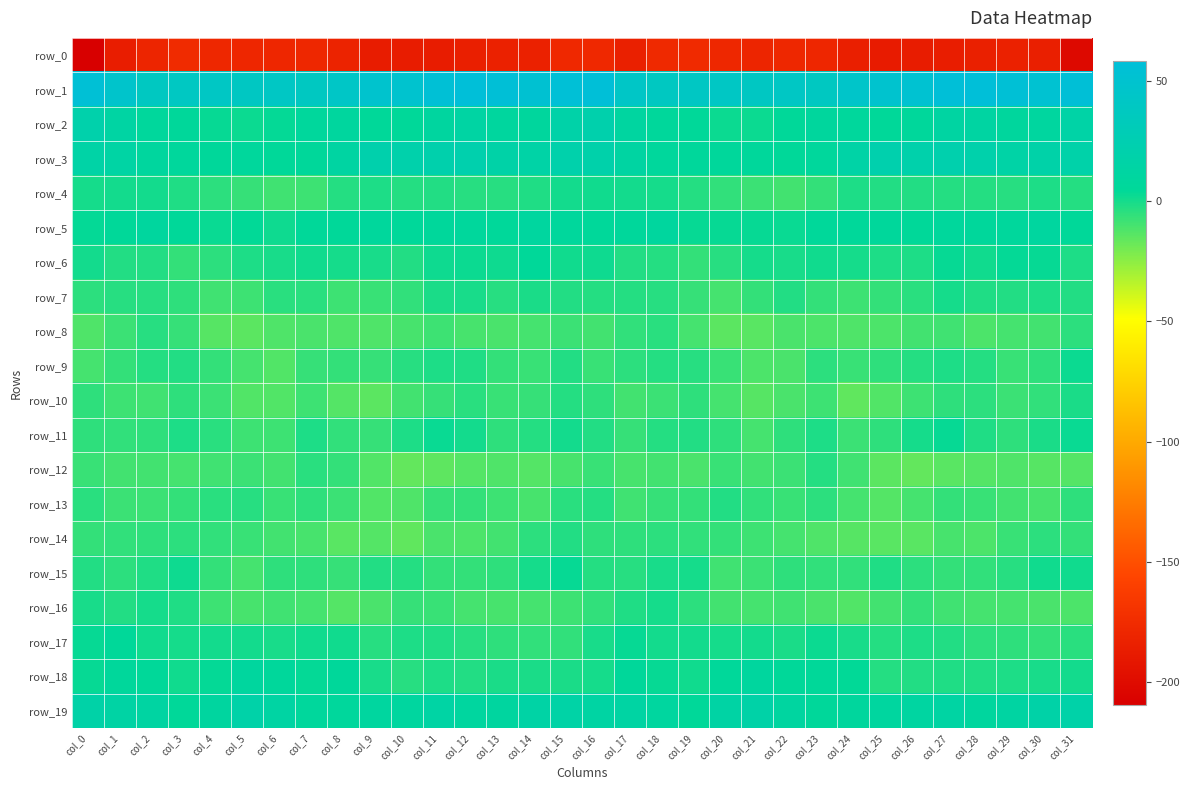

What is the sum of all row_19 values?

379.5